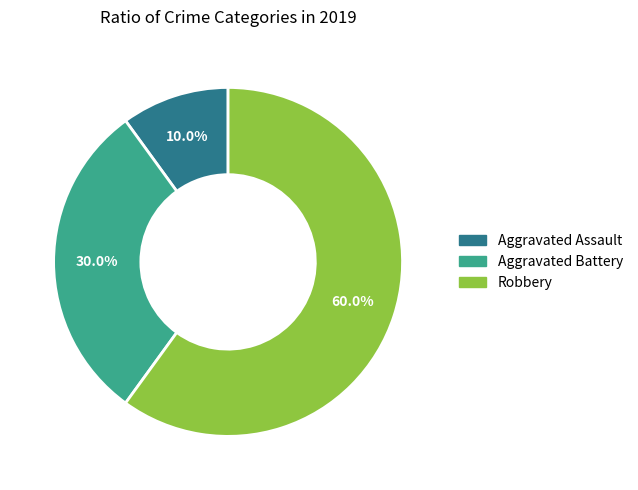

What portion of the pie excludes Aggravated Battery?

70.0%